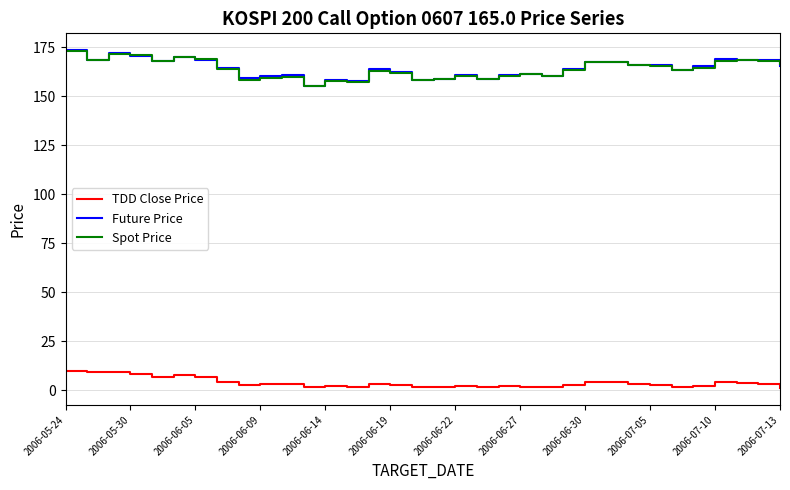

What is the difference between the maximum and minimum values in the Future Price series?

18.1